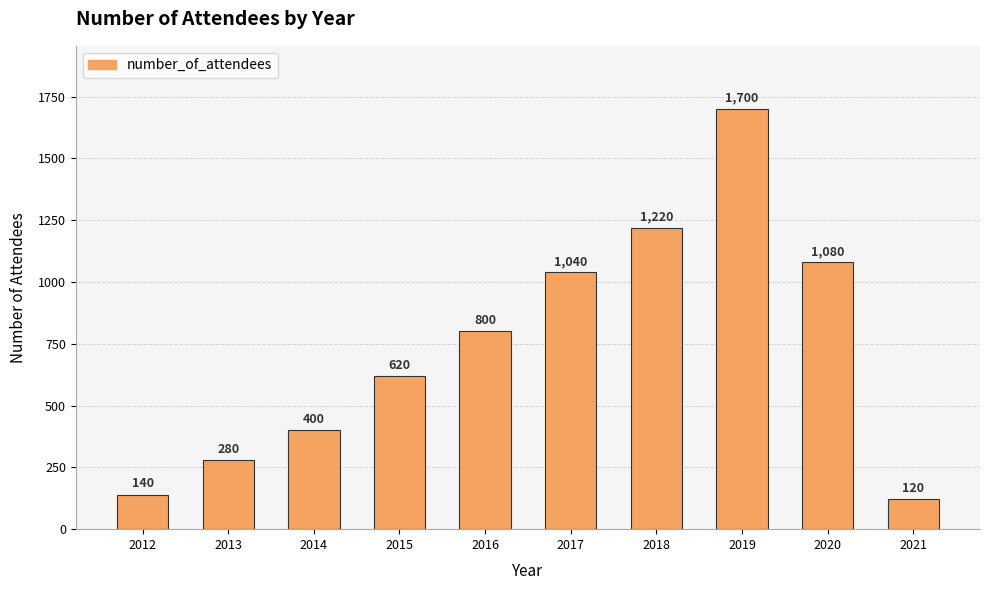

List the labels in order of value, smallest first.

2021, 2012, 2013, 2014, 2015, 2016, 2017, 2020, 2018, 2019